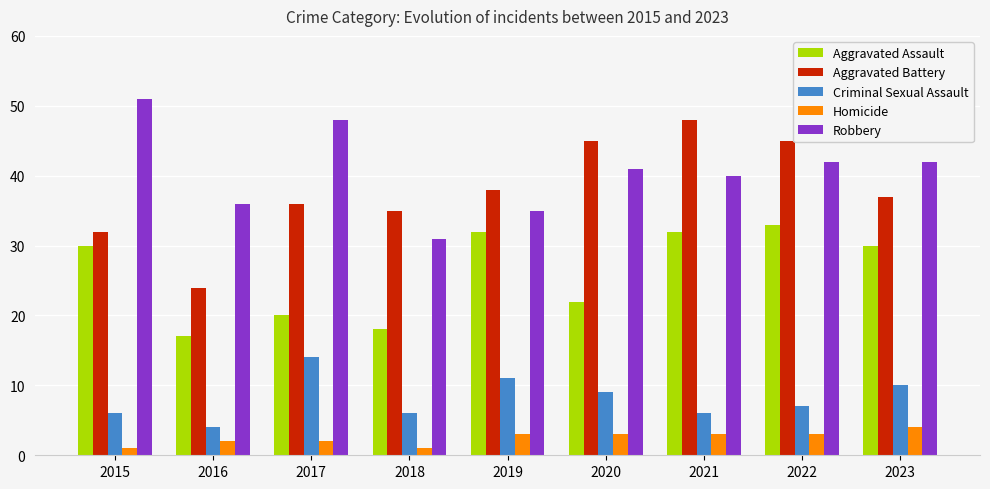

What are all the series names shown in the legend?

Aggravated Assault, Aggravated Battery, Criminal Sexual Assault, Homicide, Robbery